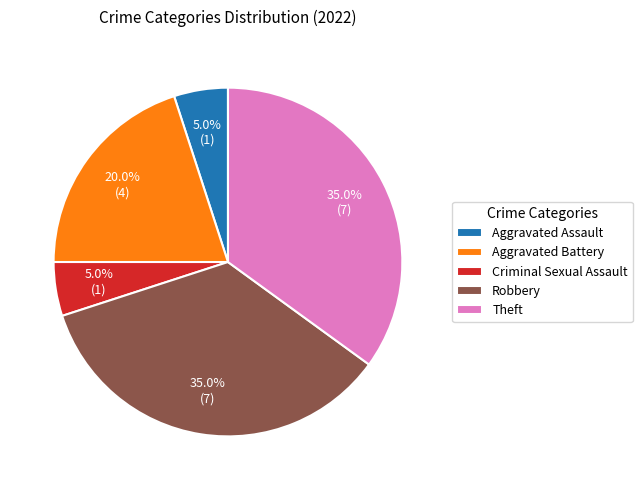

To the nearest percent, what is the combined percentage of Theft and Aggravated Battery?

55%